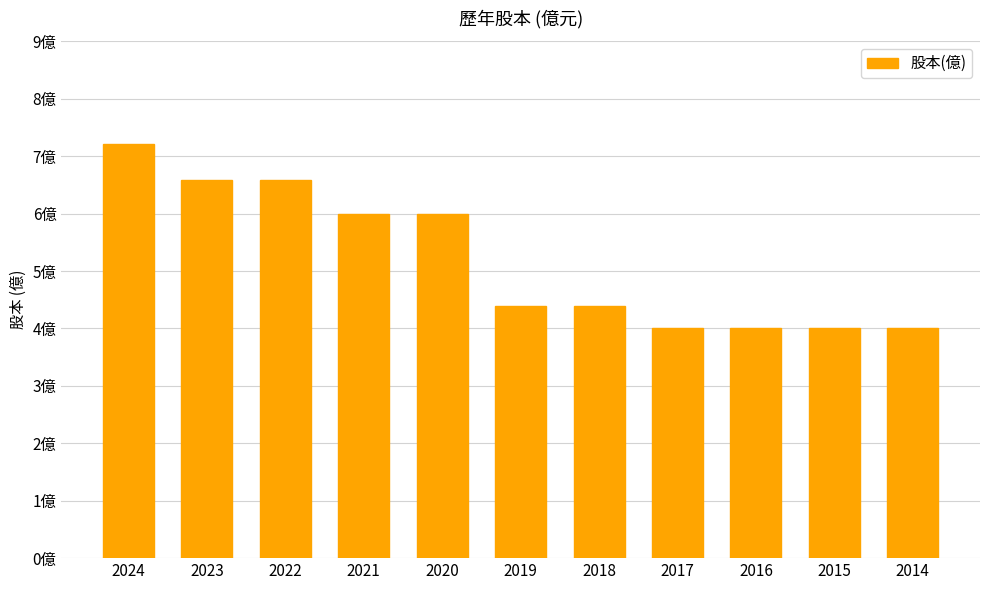

Does the chart contain any negative values?

No